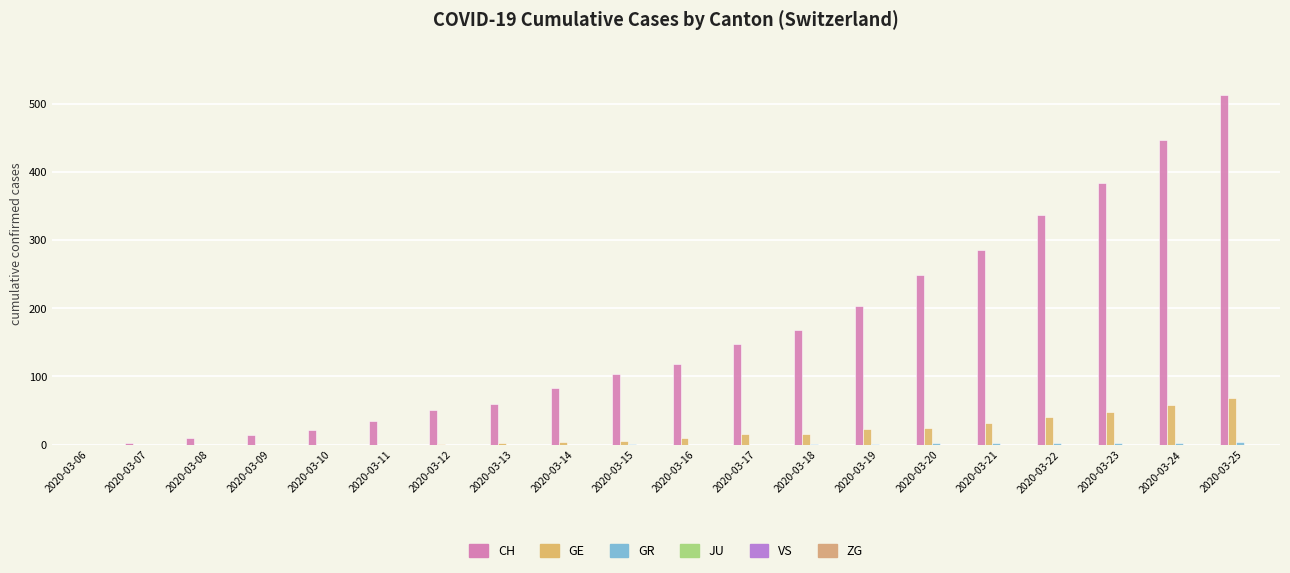

Reading left to right, list all the values displayed in this chart.

CH: 0	2	10	14	22	34	50	60	83	103	118	147	168	203	248	285	336	384	446	513
GE: 0	0	0	0	0	0	1	2	4	5	9	15	16	23	25	32	40	48	58	68
GR: 0	0	0	0	0	0	0	0	0	1	0	0	1	1	2	2	2	2	3	4
JU: 0	0	0	0	0	0	0	0	0	0	0	0	0	0	0	0	0	0	0	0
VS: 0	0	0	0	0	0	0	0	0	0	0	0	0	0	0	0	0	0	0	0
ZG: 0	0	0	0	0	0	0	0	0	0	0	0	0	0	0	0	0	0	0	0